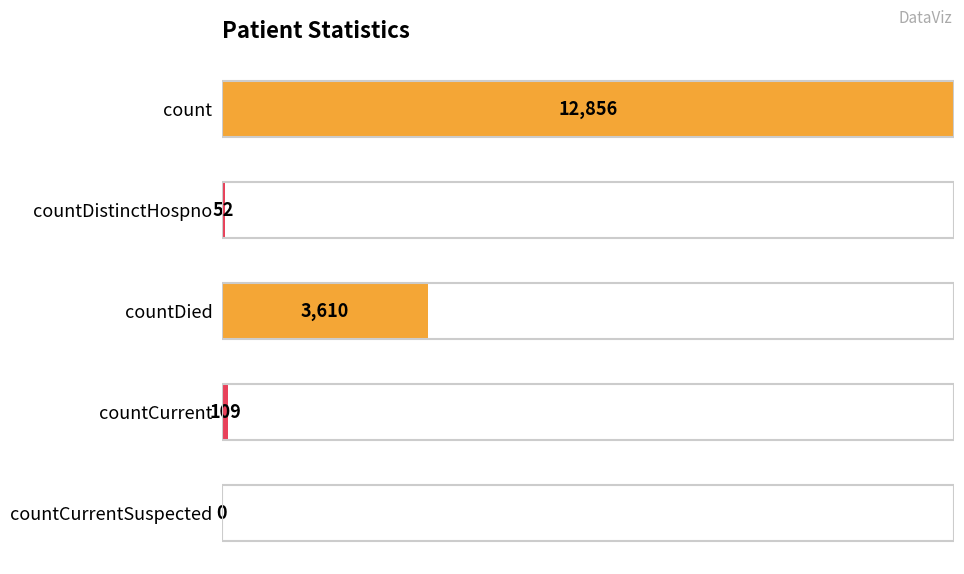

What is the sum of all values?

16627